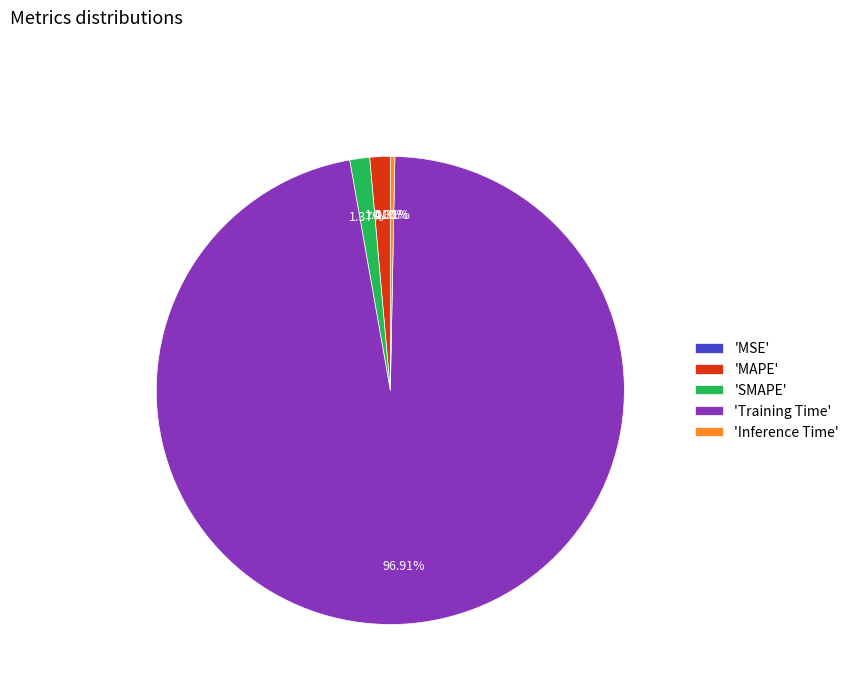

Do 'Training Time' and 'MAPE' together represent more than half of the pie?

Yes